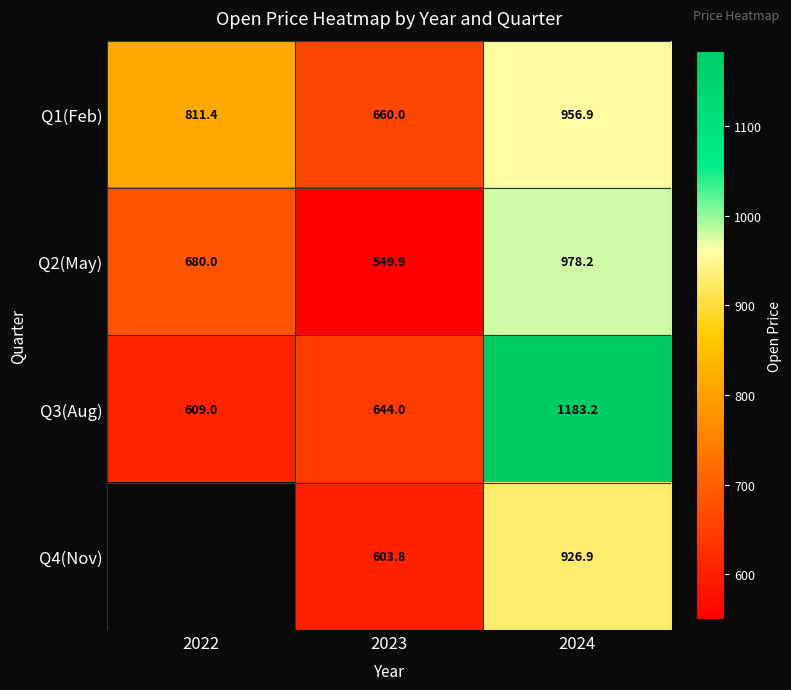

At which category does the chart reach its peak across all series?

2024